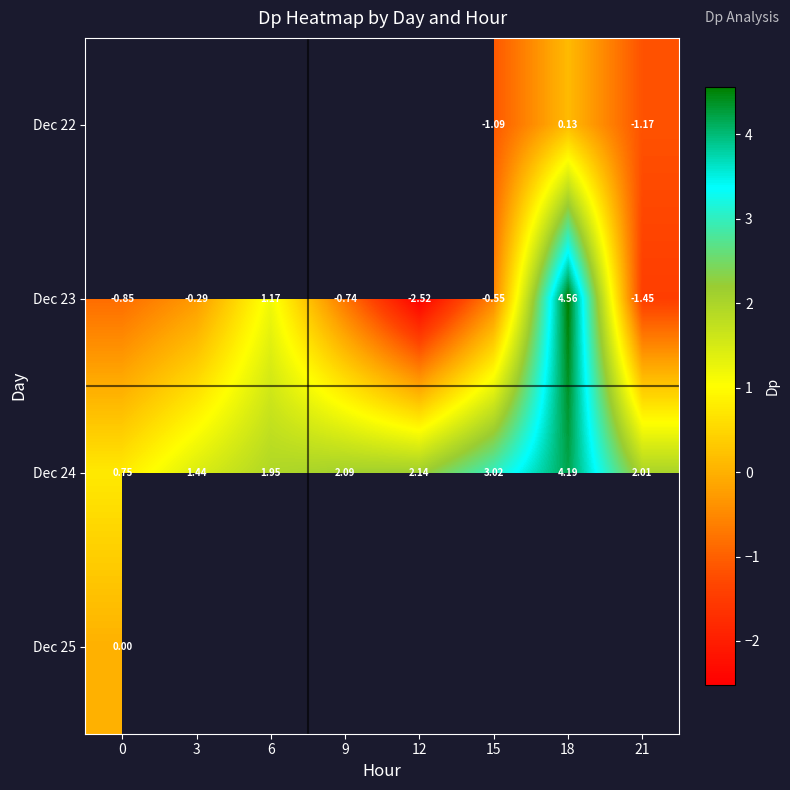

How many values in Dec 23 are above zero?

2